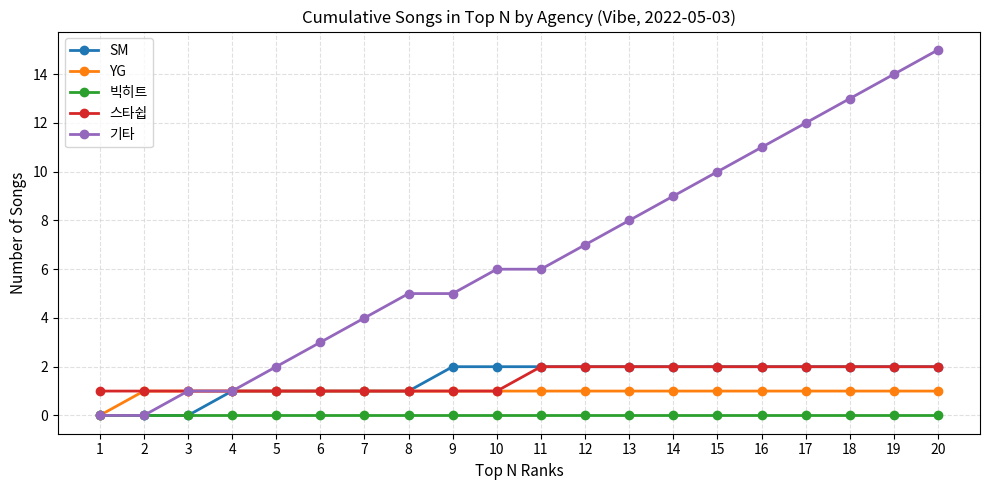

True or false: 빅히트 and 스타쉽 intersect in this chart.

False